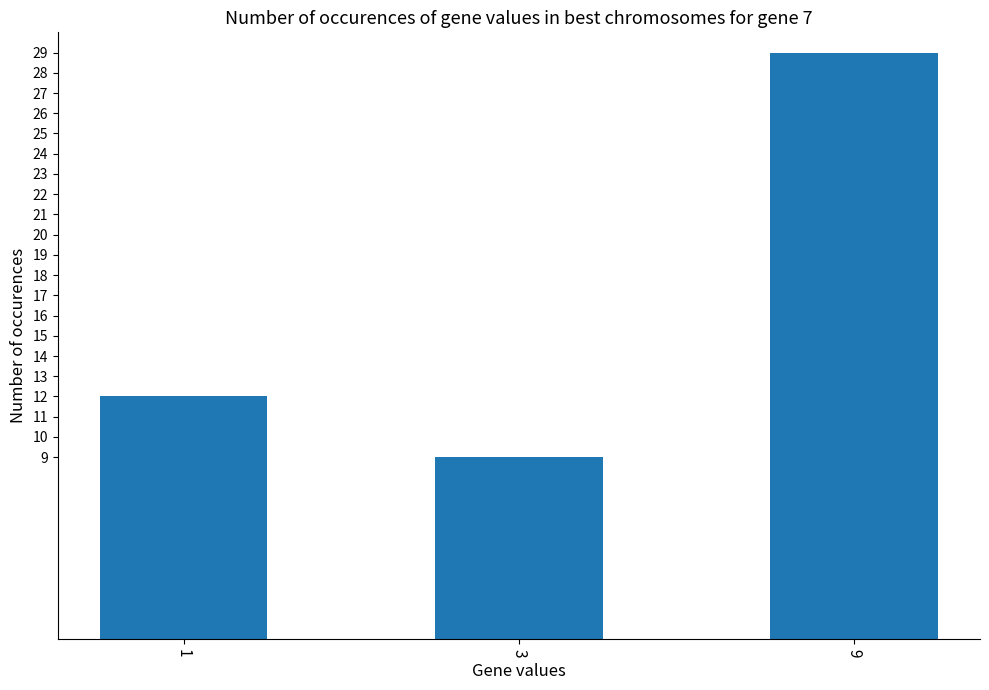

Rank the categories by value from highest to lowest.

9, 1, 3